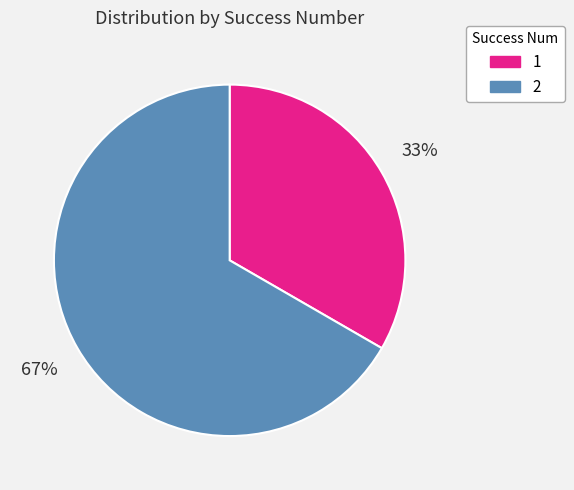

Does any single category account for the majority?

Yes